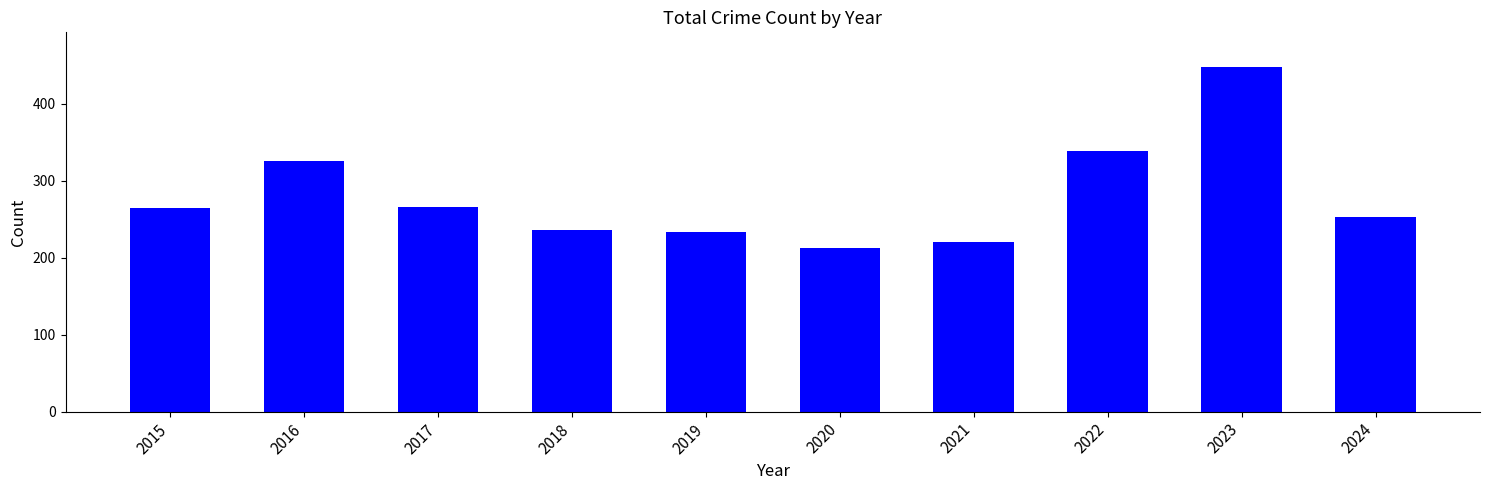

What is the greatest value displayed?

448